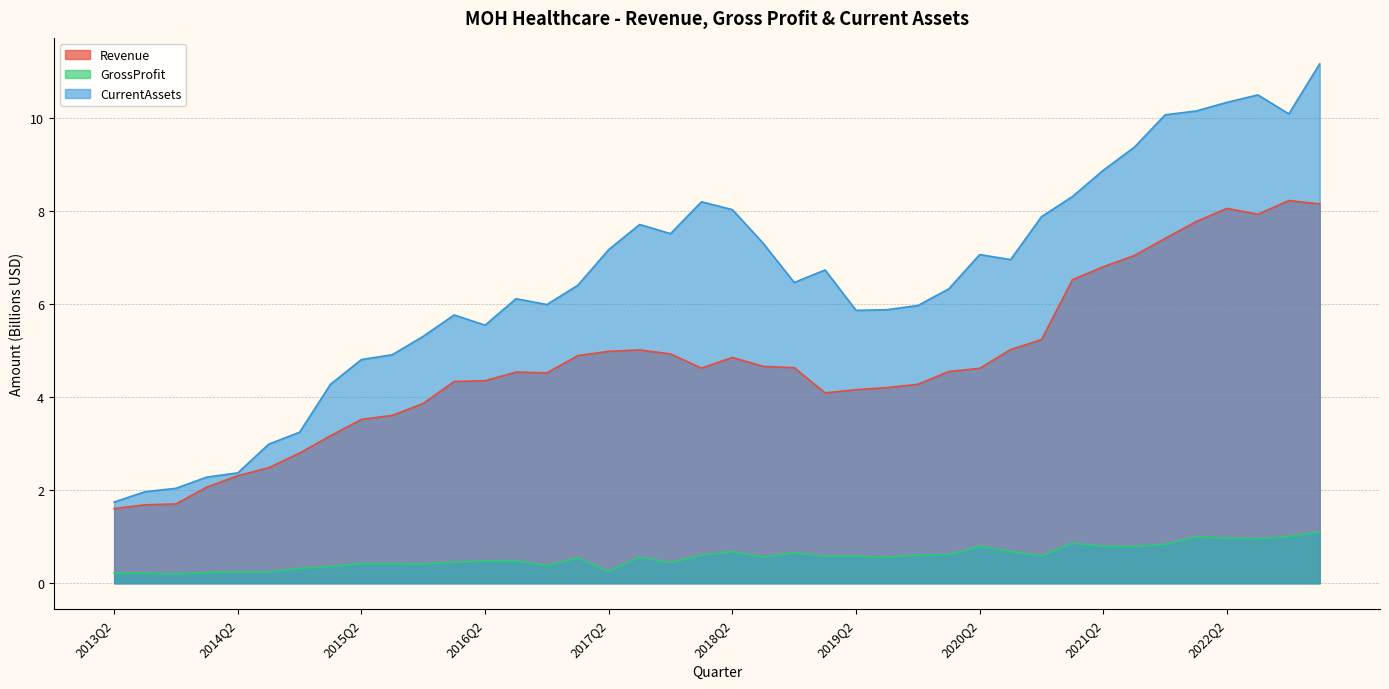

What is the total value across all series at 2019Q2?

10.6